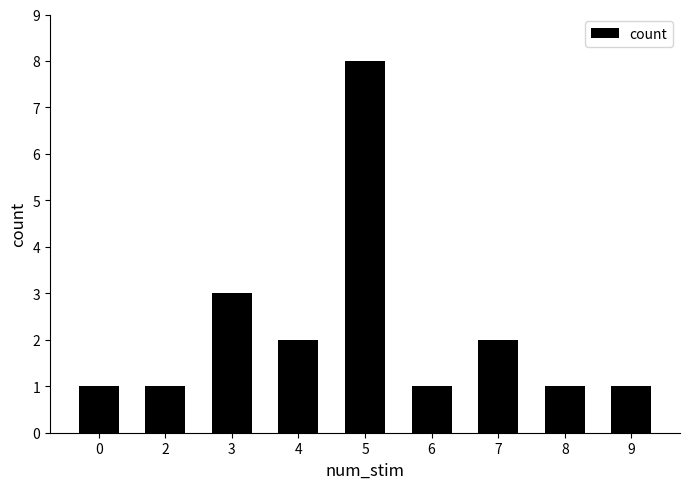

What is the greatest value displayed?

8